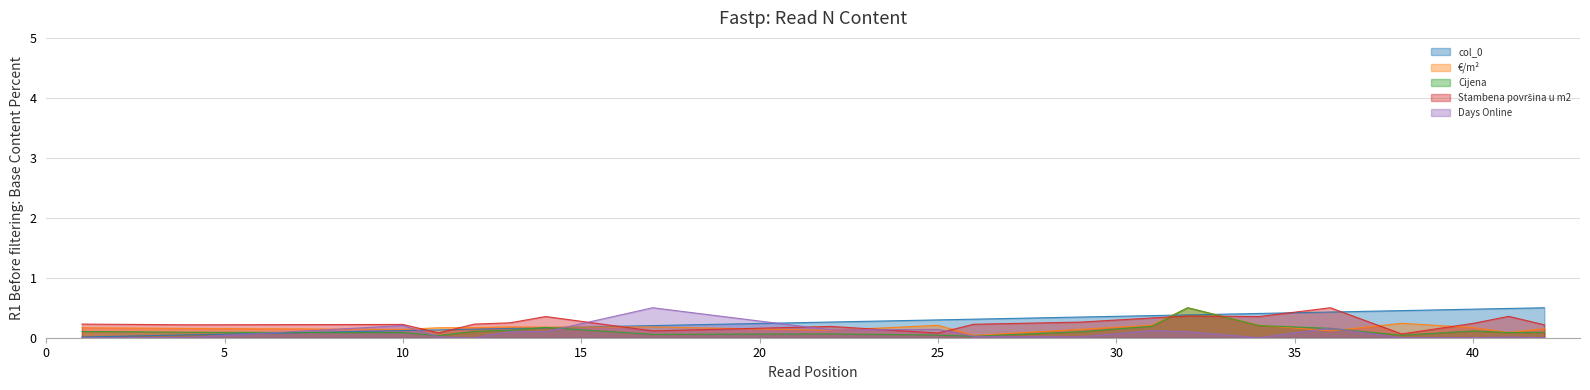

The value of Days Online at 13 is 0.0. True or false?

False